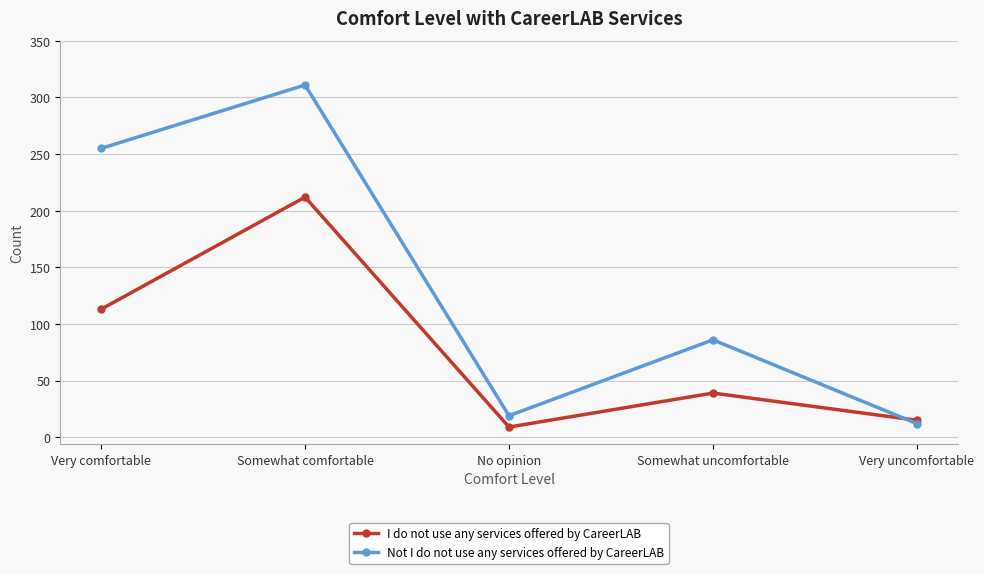

What is the total value across all series at No opinion?

28